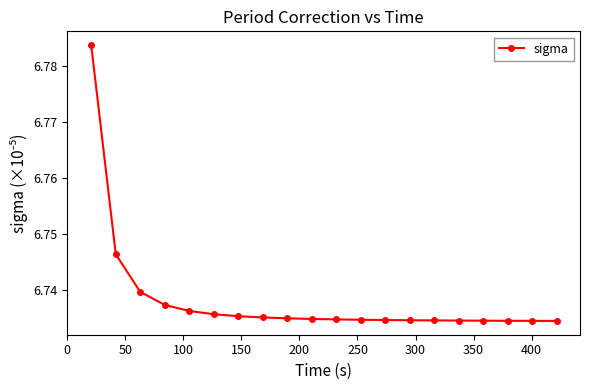

How many values are between 6 and 7?

20